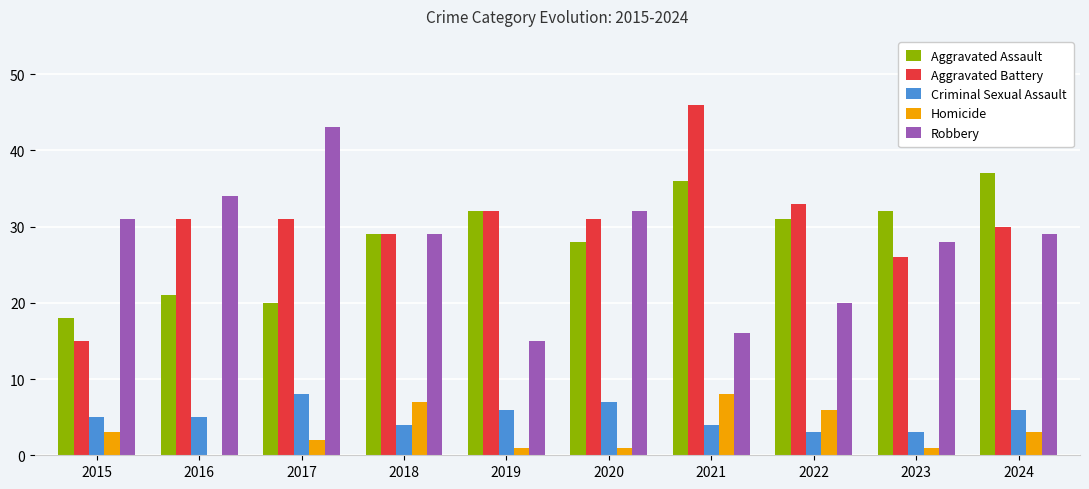

How many data points does each series have?

10